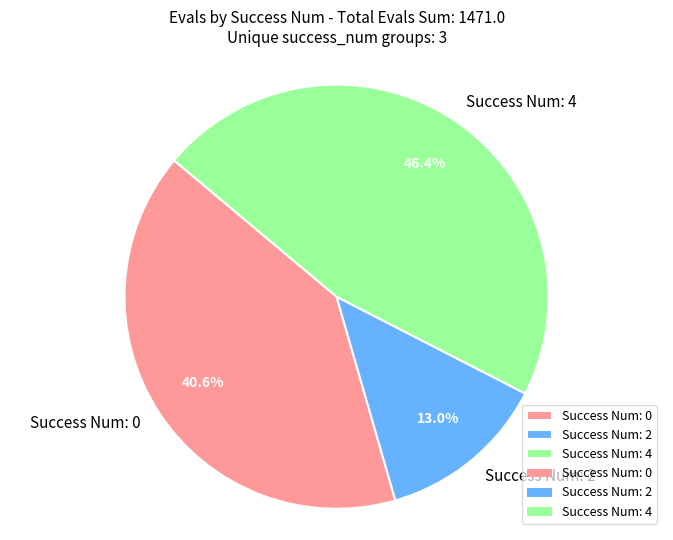

How much of the chart is everything except Success Num: 2?

87.0%